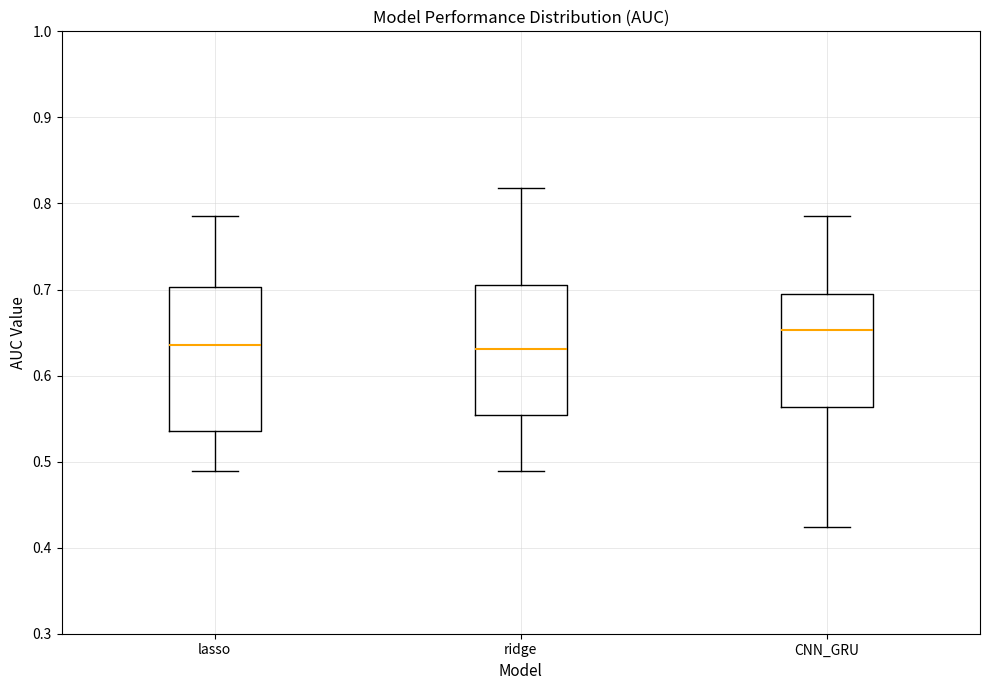

Reading left to right, transcribe this box plot: for each box, give where its median line is, the range the box spans, and where its two whiskers end, as read against the y-axis. The values are not printed on the chart, so give them approximately, as read against the axis.

lasso: median 0.64, box 0.54 to 0.70, whiskers 0.49 to 0.79
ridge: median 0.63, box 0.55 to 0.71, whiskers 0.49 to 0.82
CNN_GRU: median 0.65, box 0.56 to 0.70, whiskers 0.42 to 0.79